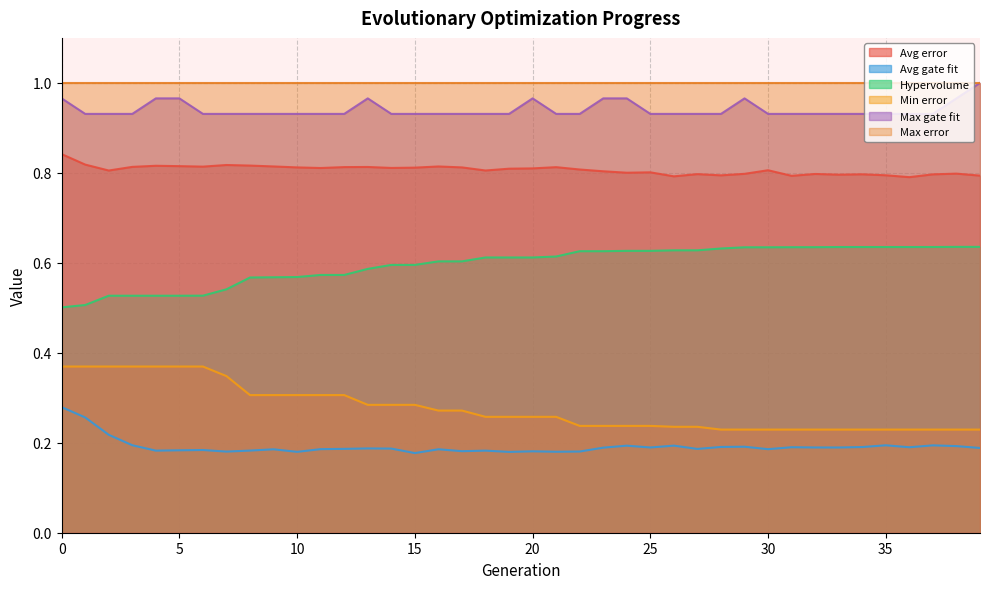

At which category does the chart reach its peak across all series?

39